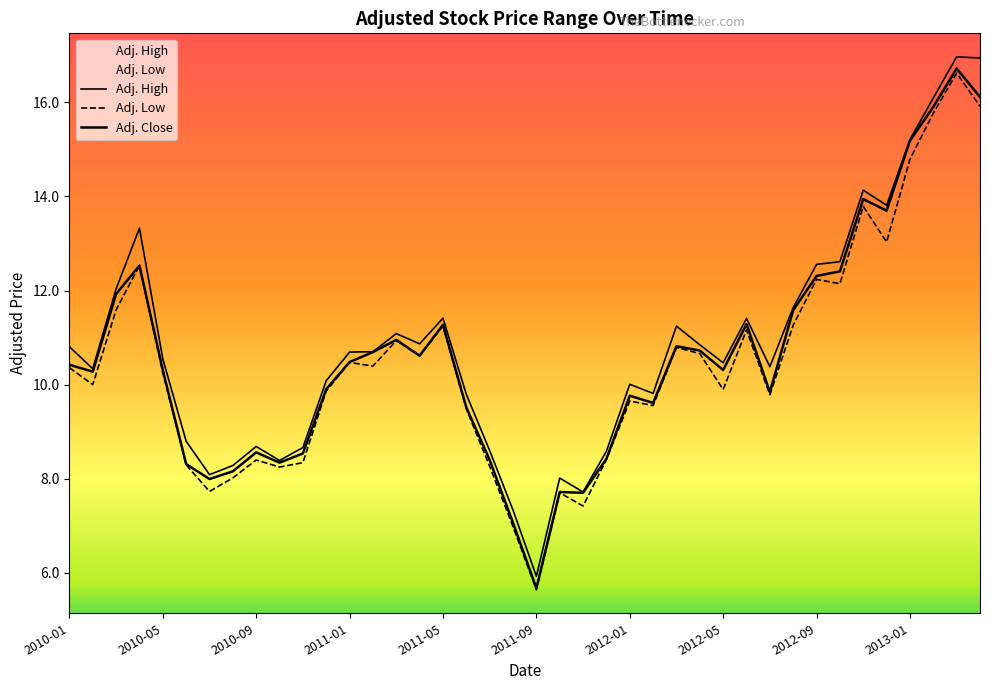

The Adj. Low series shows 17.2 at 2010-05. True or false?

False